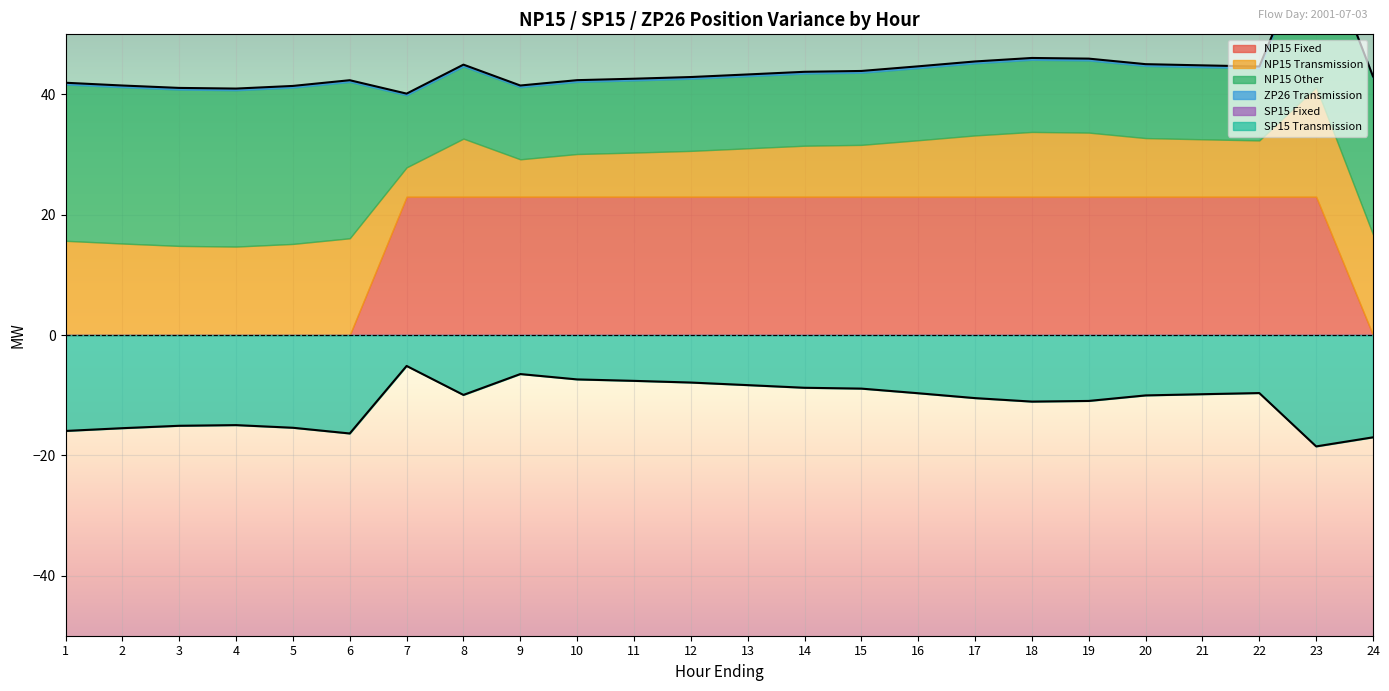

At how many categories does at least one series exceed 24?

8